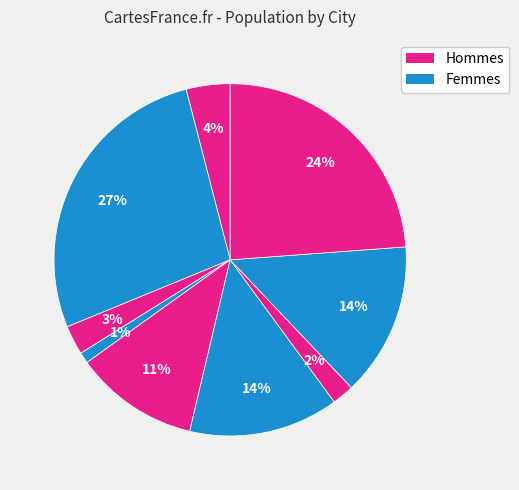

Count the number of slices in the pie.

9